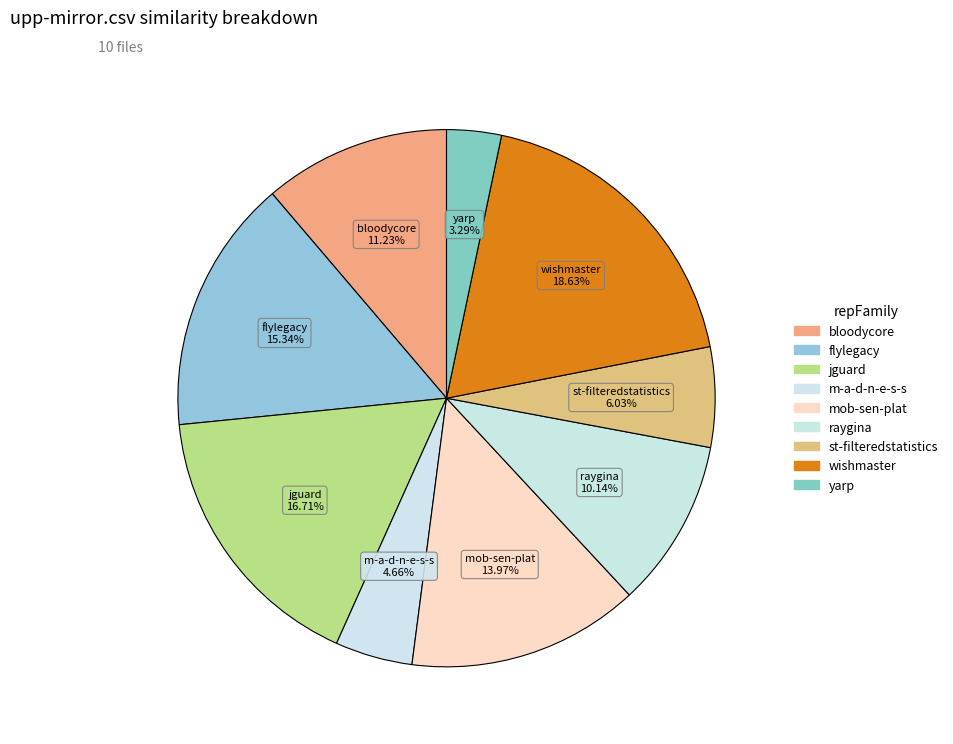

How many slices are in this pie chart?

9